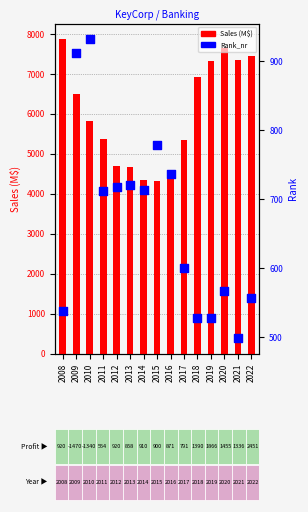

Which series contains the lowest Y value?

Rank_nr